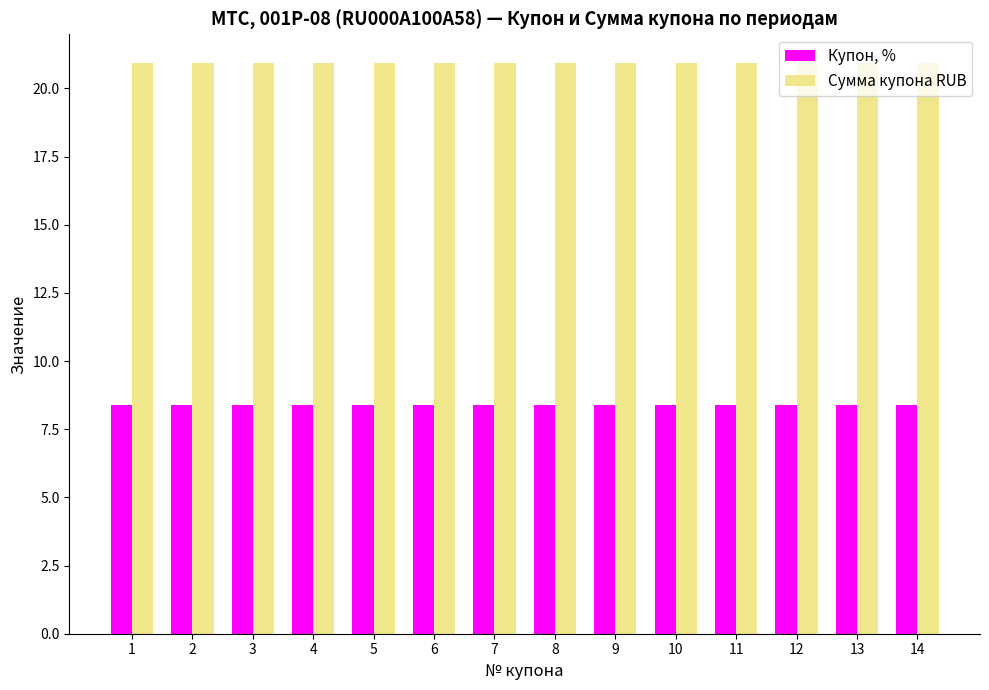

How many distinct data groups are displayed?

2